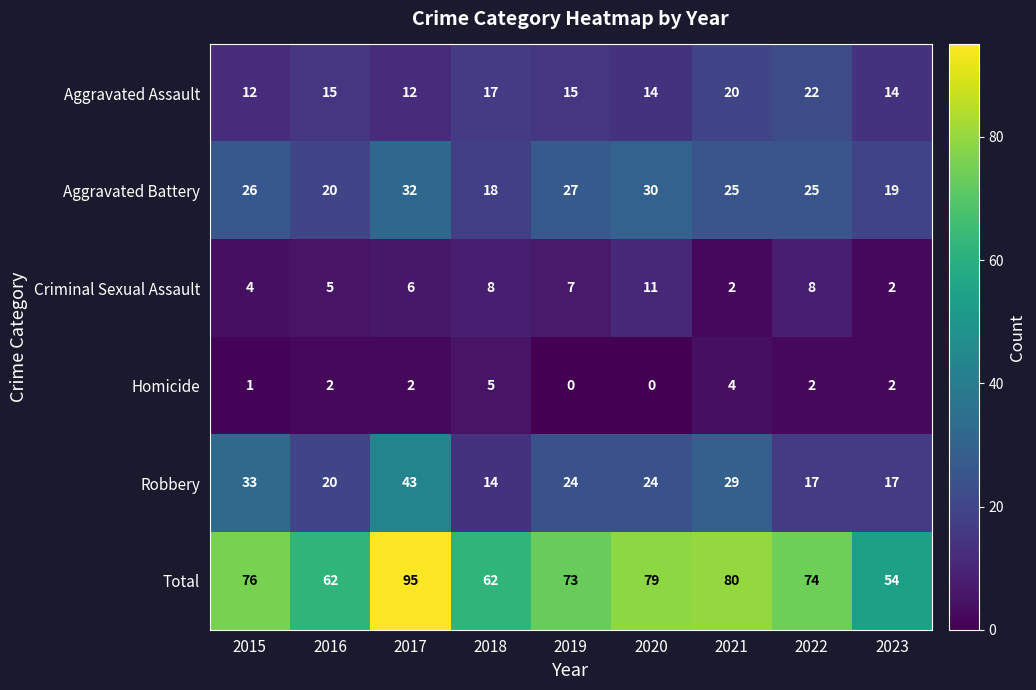

What is the approximate value of Aggravated Battery at 2023?

19